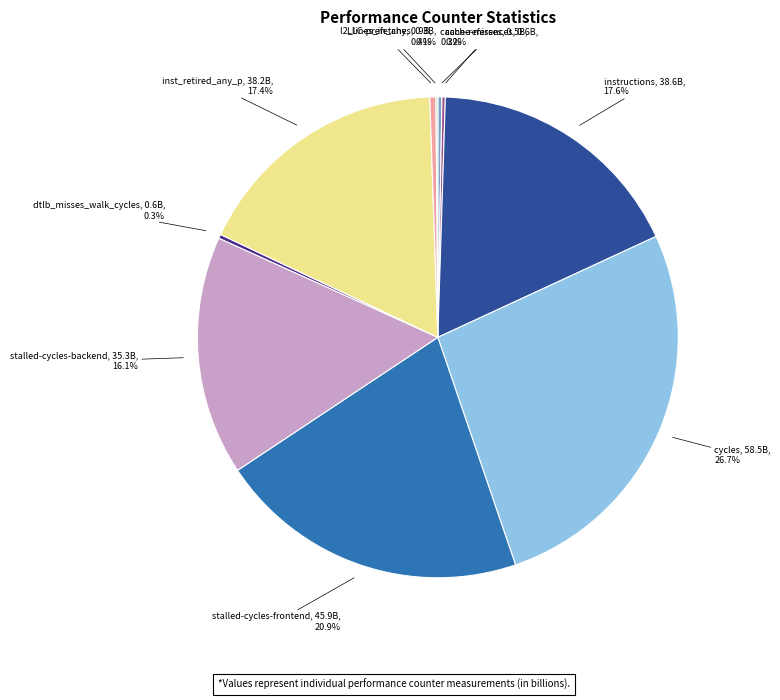

Does stalled-cycles-backend represent more than half of the total?

No